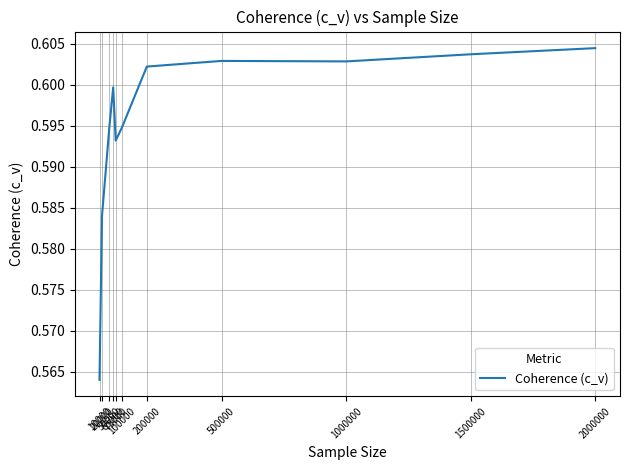

What is the value of the 3rd point from the left?

0.6